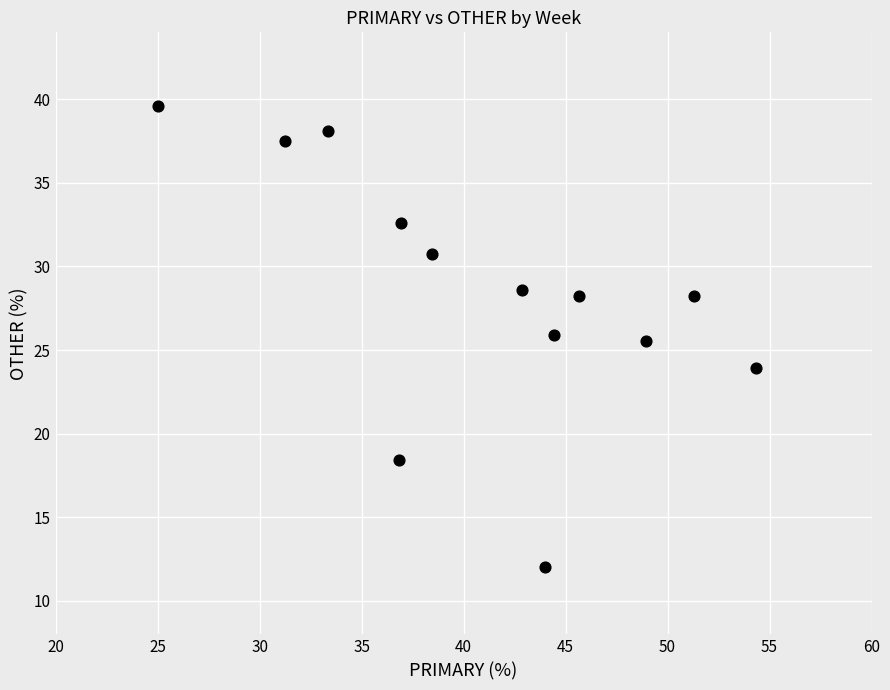

What Y value in the scatter plot is closest to 25?

25.5